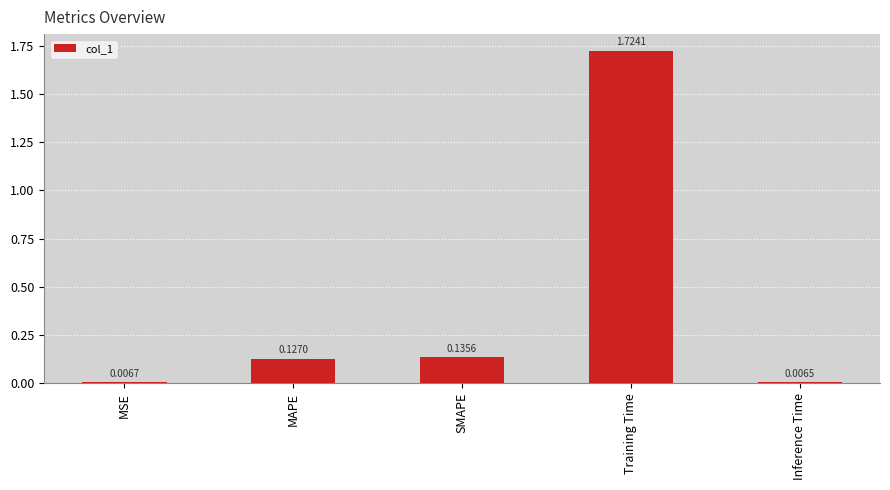

What is the label of the 4th bar from the right?

MAPE